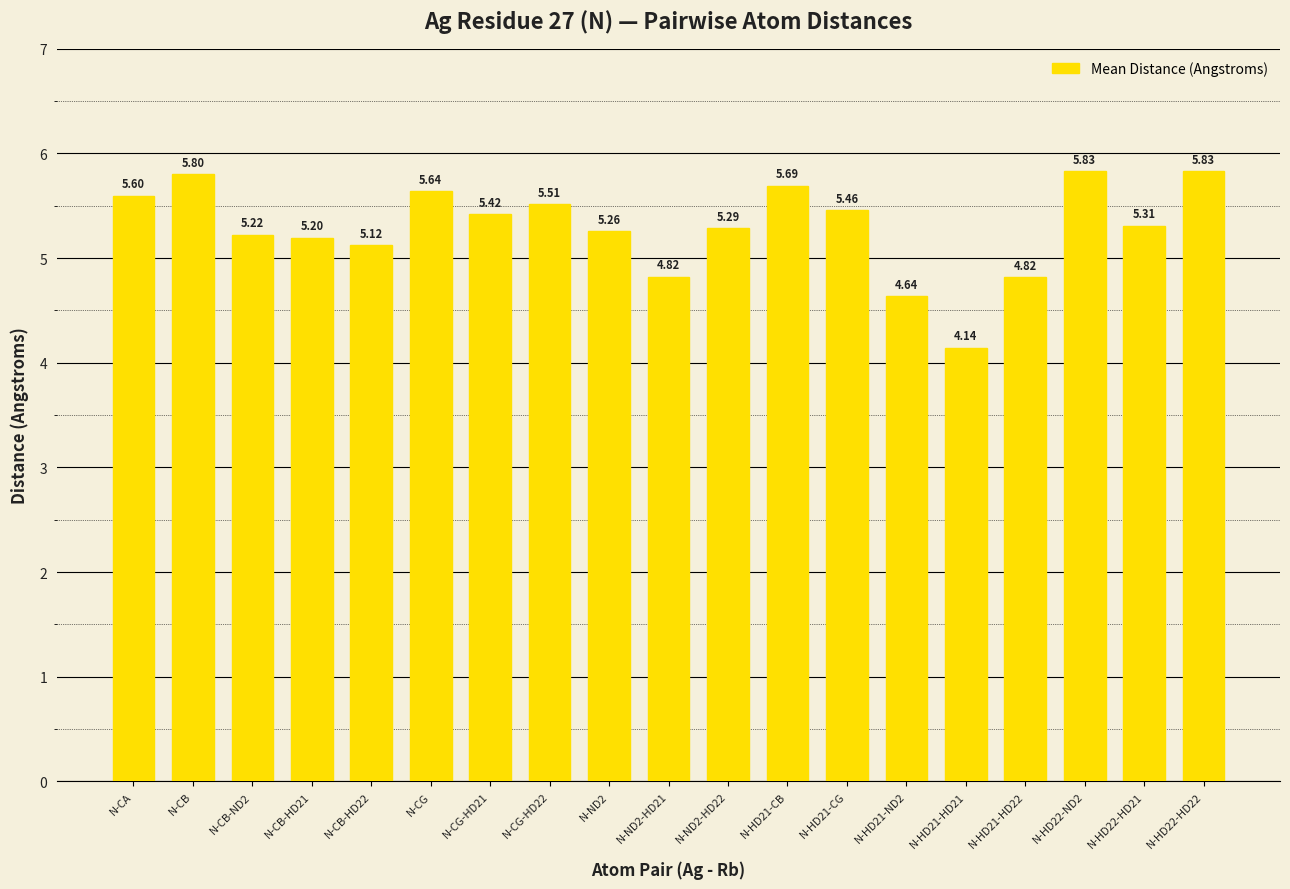

What is the ratio of the value at N-CG-HD21 to the value at N-ND2-HD21?

1.1